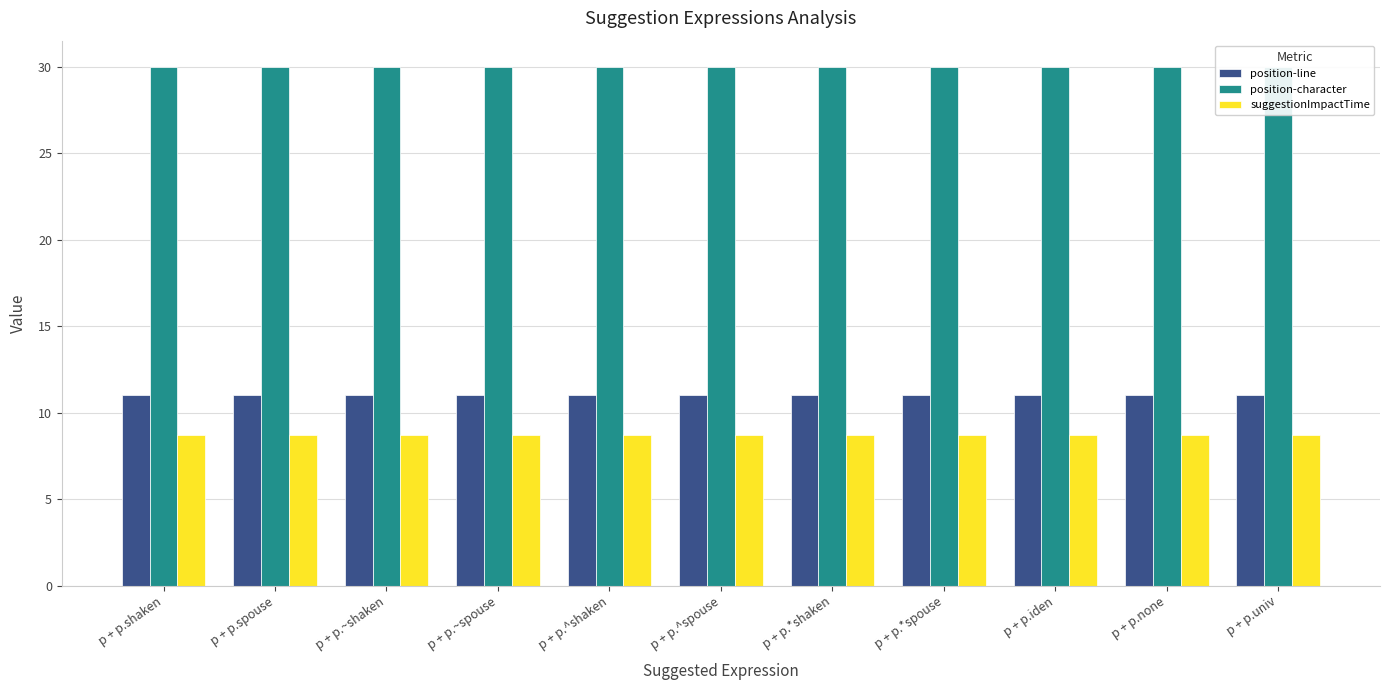

Which series has the largest range (max minus min)?

position-line